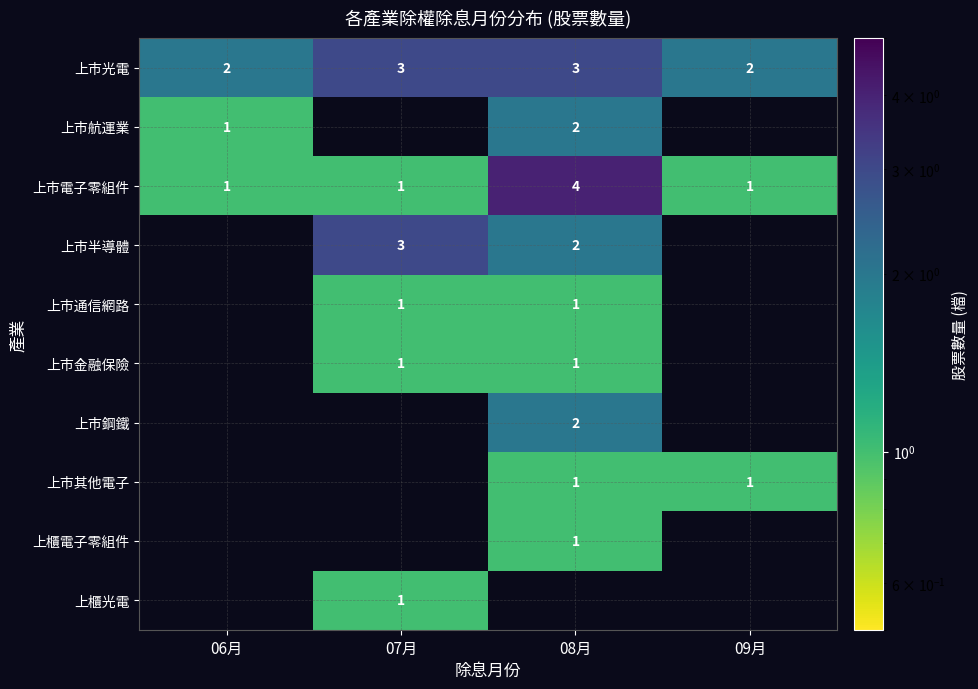

What is the sum of all 上市光電 values?

10